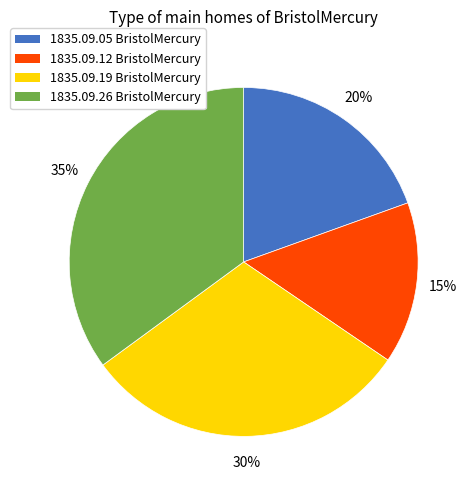

To the nearest percent, what is the average slice percentage?

25%